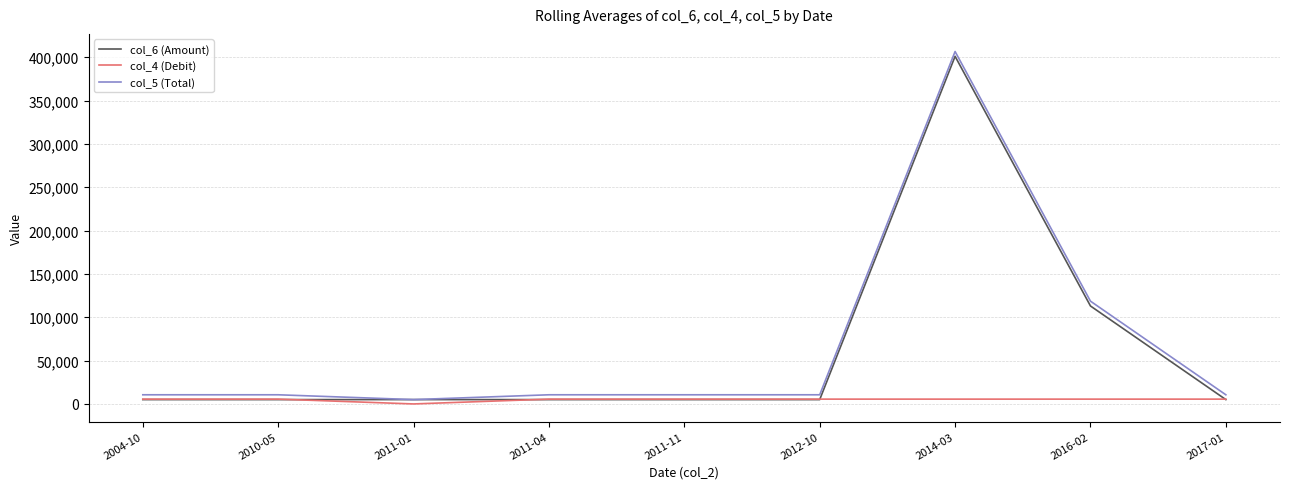

What are all the series names shown in the legend?

col_6 (Amount), col_4 (Debit), col_5 (Total)